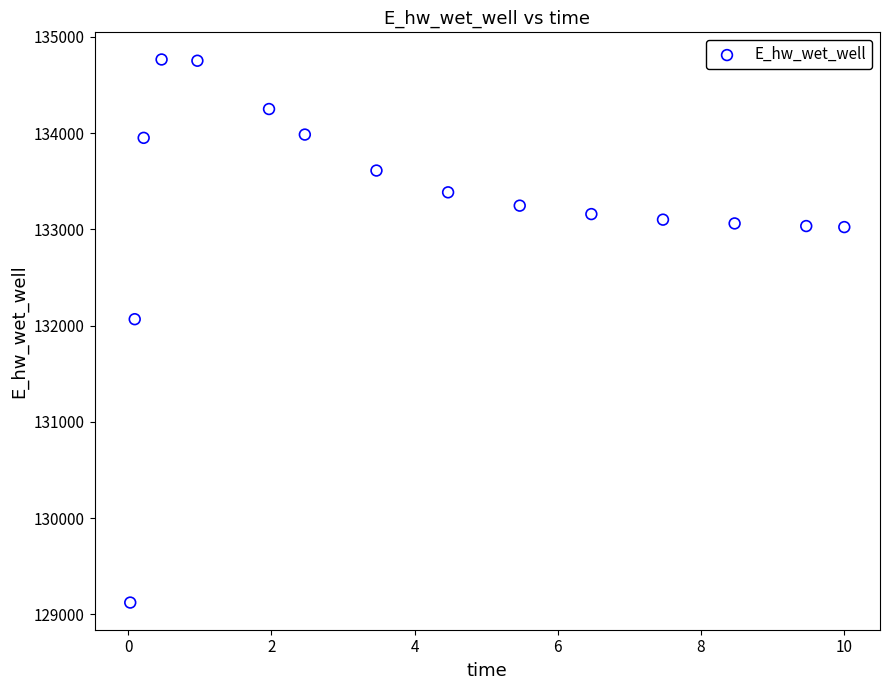

What is the range of Y values (max minus min)?

5644.2